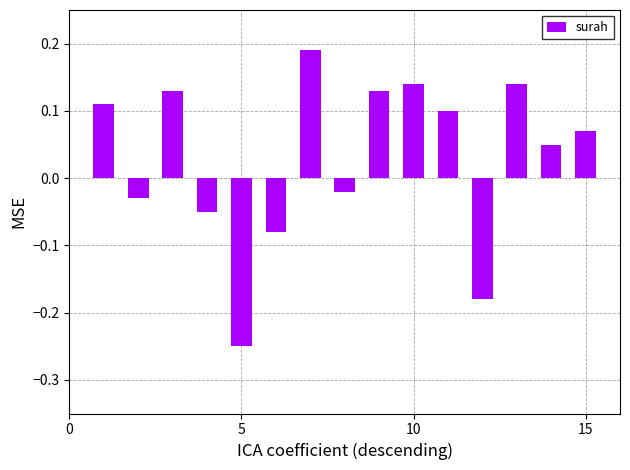

What is the difference between the maximum and minimum values?

0.4